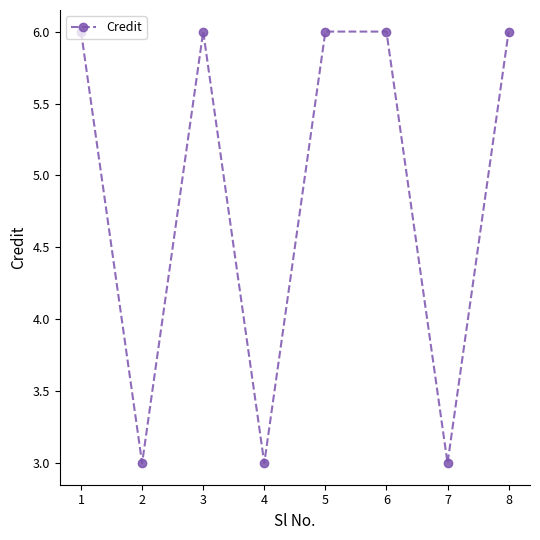

What is the ratio of the value at 2 to the value at 5?

0.5